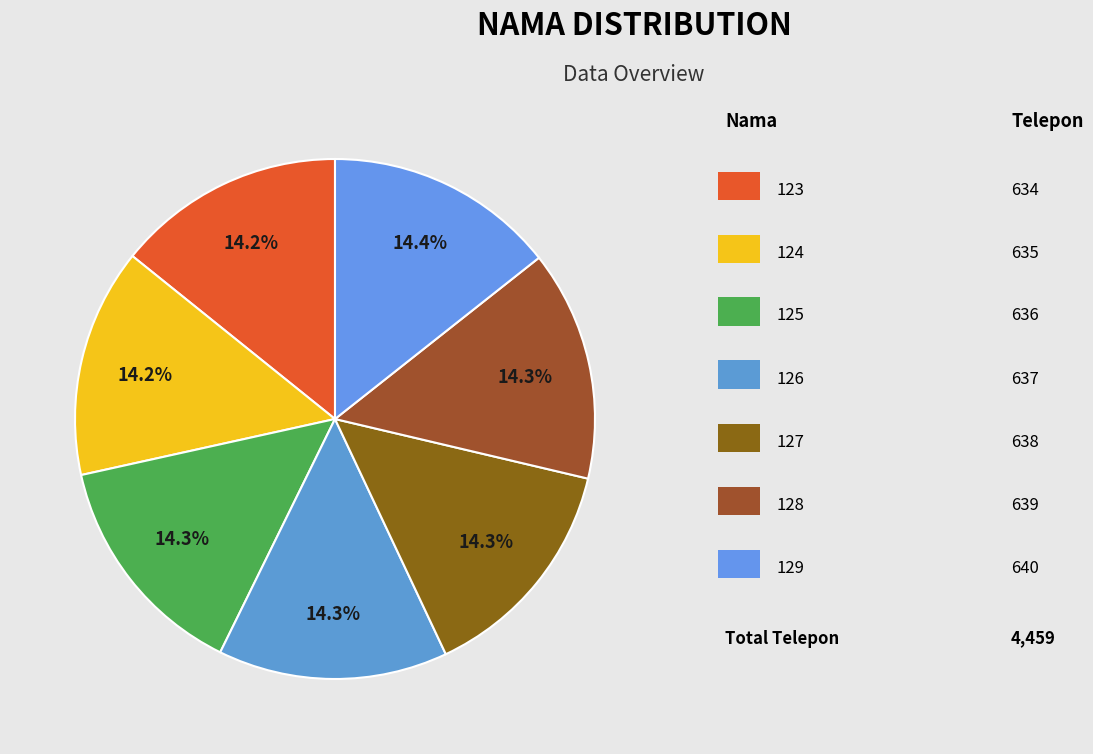

How many slices are in this pie chart?

7